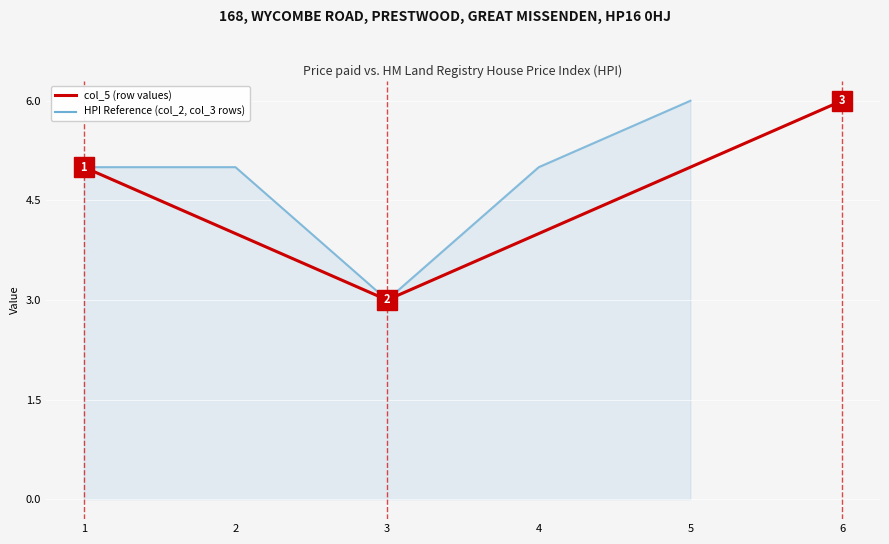

Reading right to left, extract all data points from this chart.

6	3	5